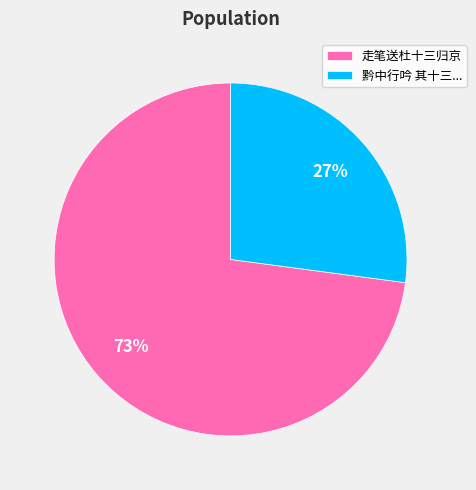

Do 走笔送杜十三归京 and 黔中行吟 其十三... together represent more than half of the pie?

Yes